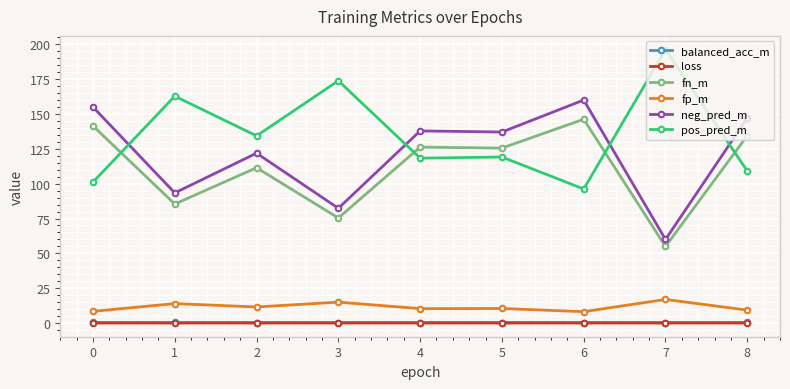

What is the minimum value shown in the chart?

0.1